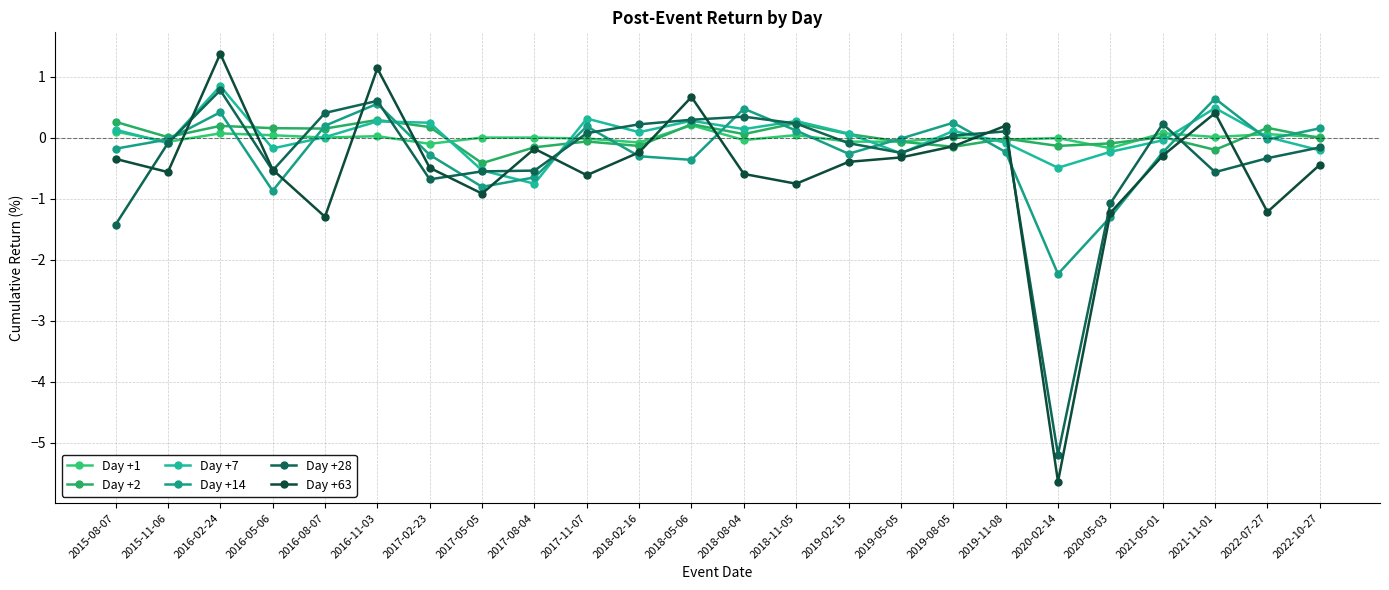

Where does the Day +7 series first go above 0?

2015-08-07